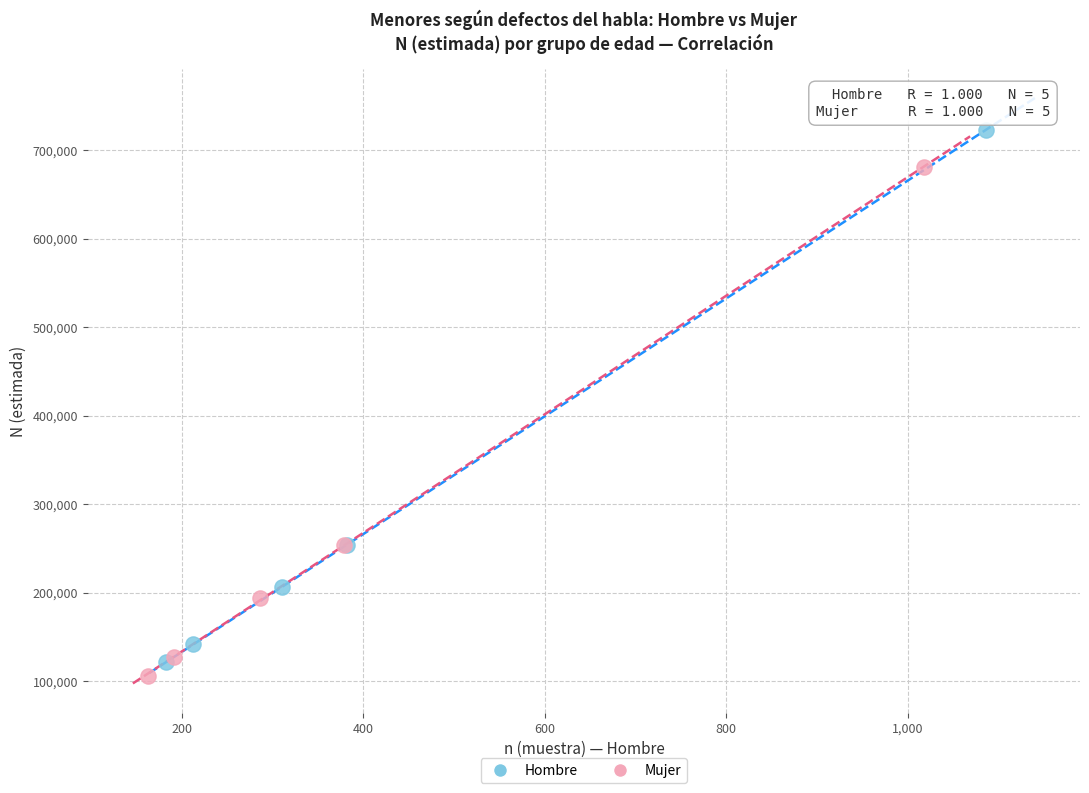

What are all the series names shown in the legend?

Hombre, Mujer